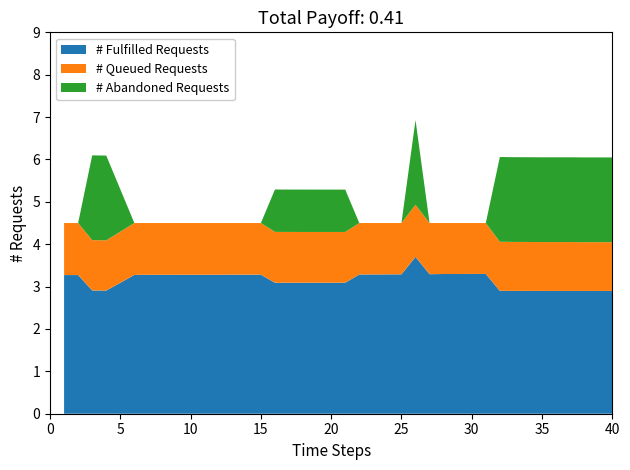

Is it true that # Fulfilled Requests equals 3.3 at 10?

True